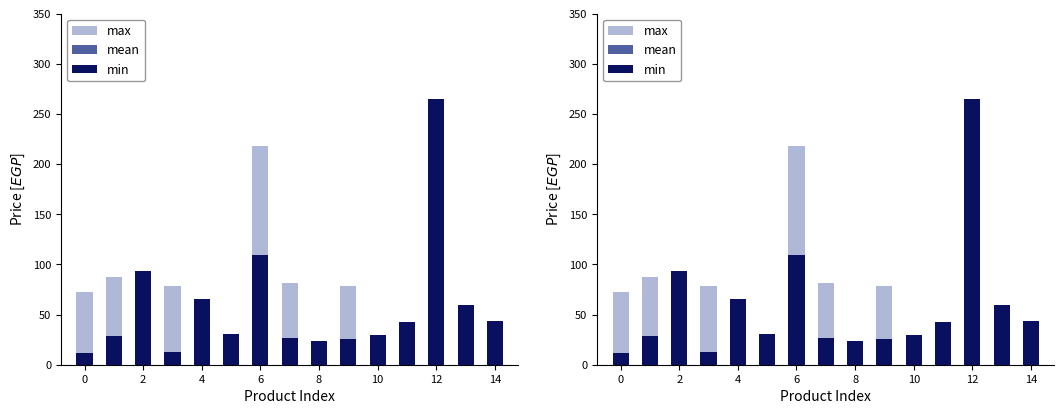

At which category is the sum across all series the highest?

12